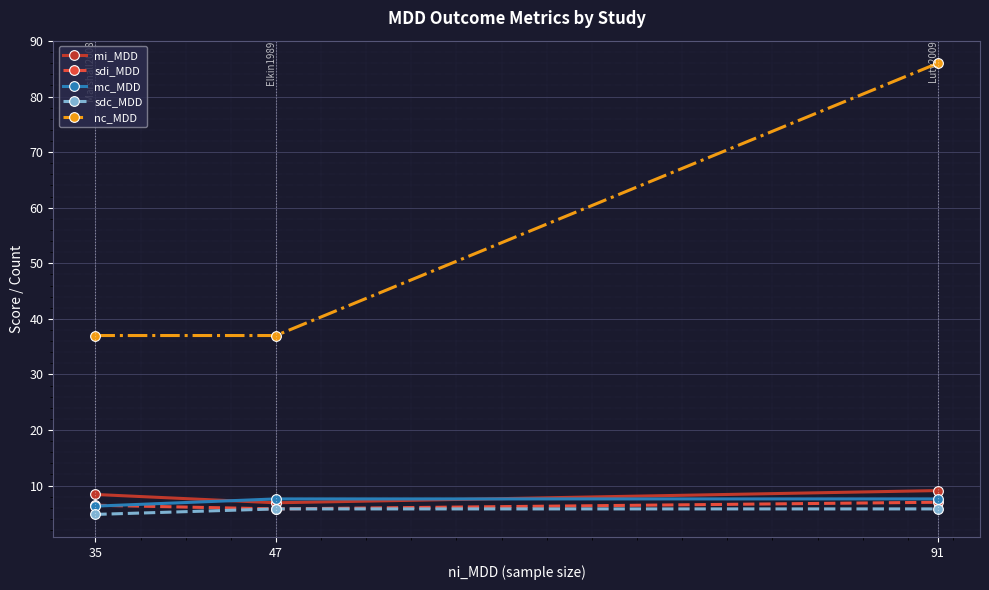

At which category is the sum across all series the highest?

91